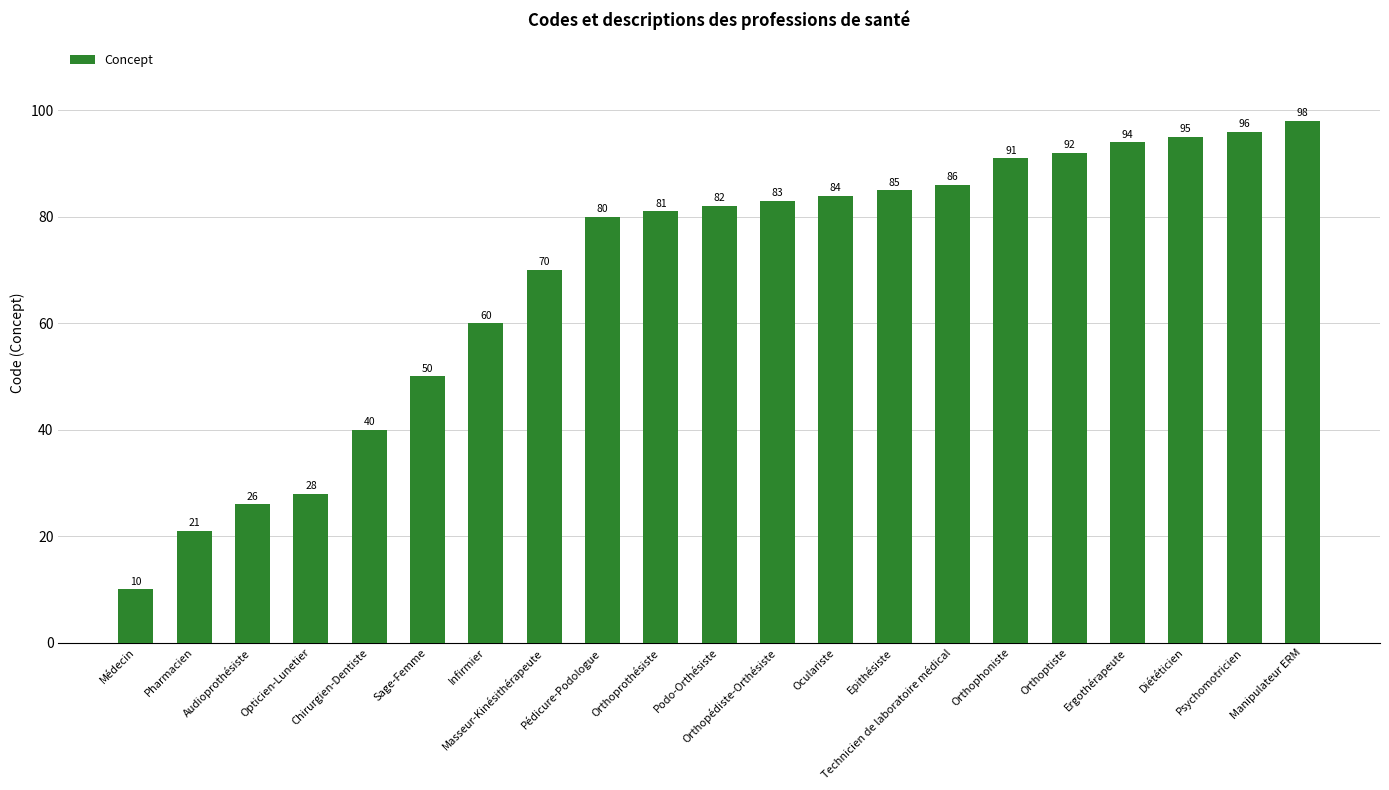

What is the minimum value shown in the chart?

10